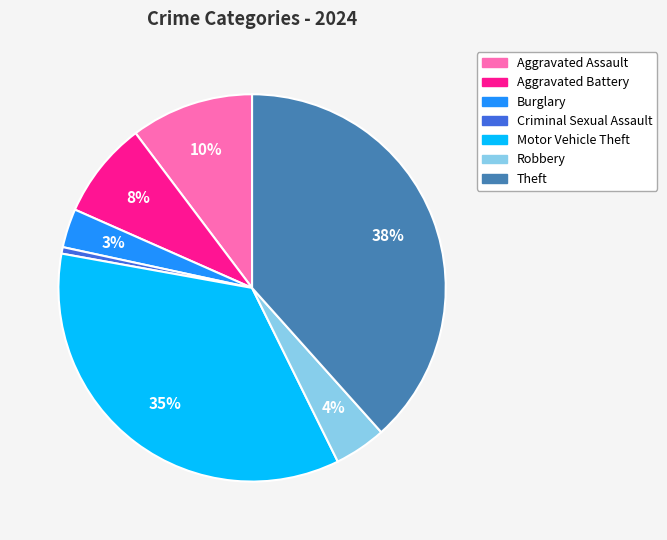

How many slices are in this pie chart?

7